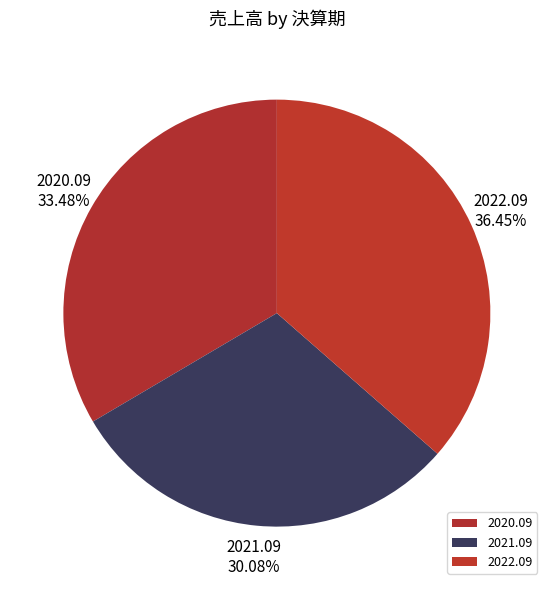

Count the number of slices in the pie.

3